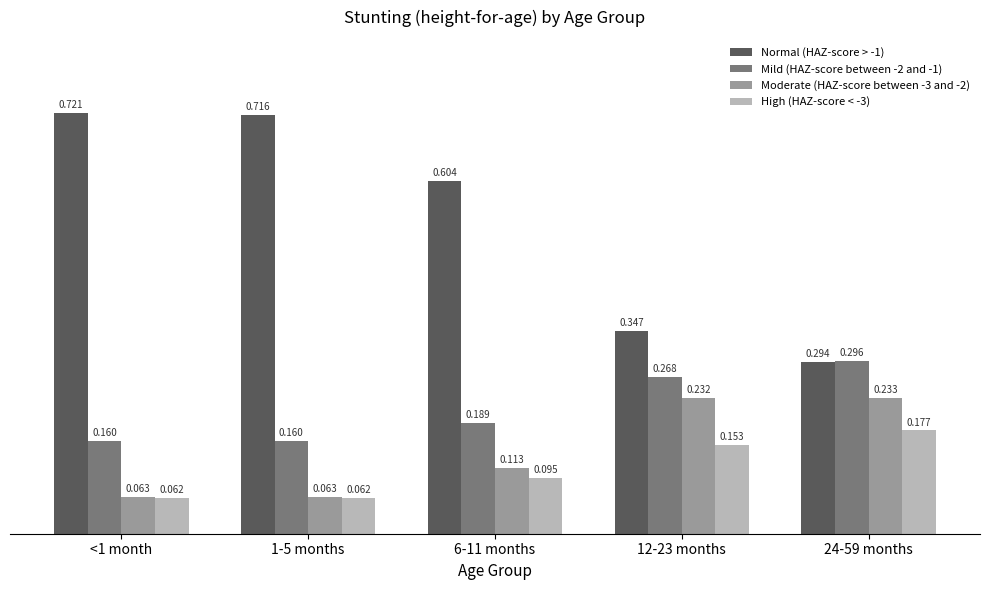

Which series changed the most between 1-5 months and 12-23 months?

Normal (HAZ-score > -1)